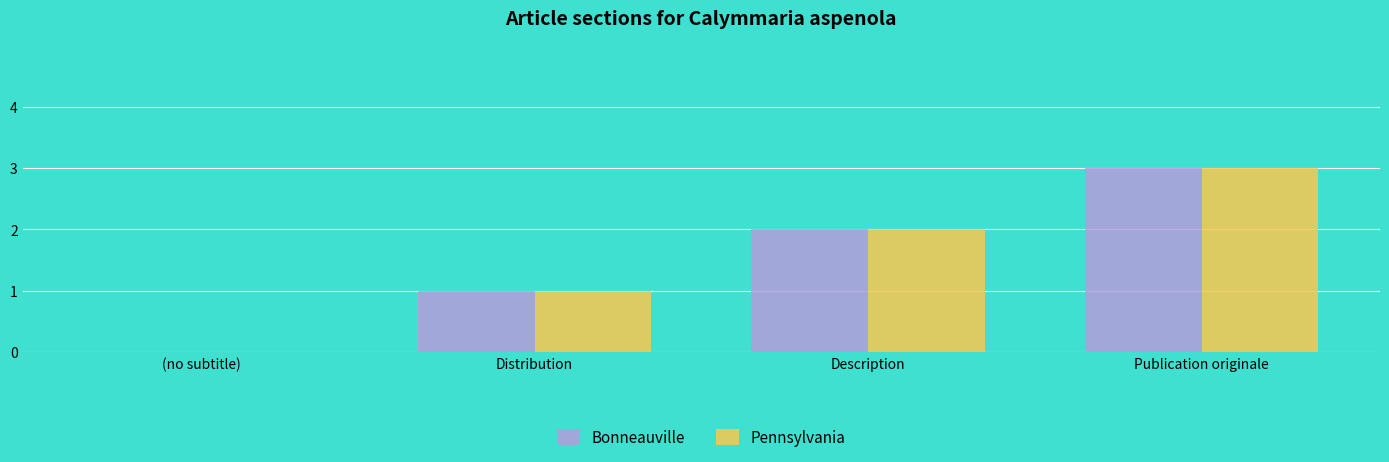

Reading left to right, extract all data points from this chart.

Bonneauville: 0	1	2	3
Pennsylvania: 0	1	2	3